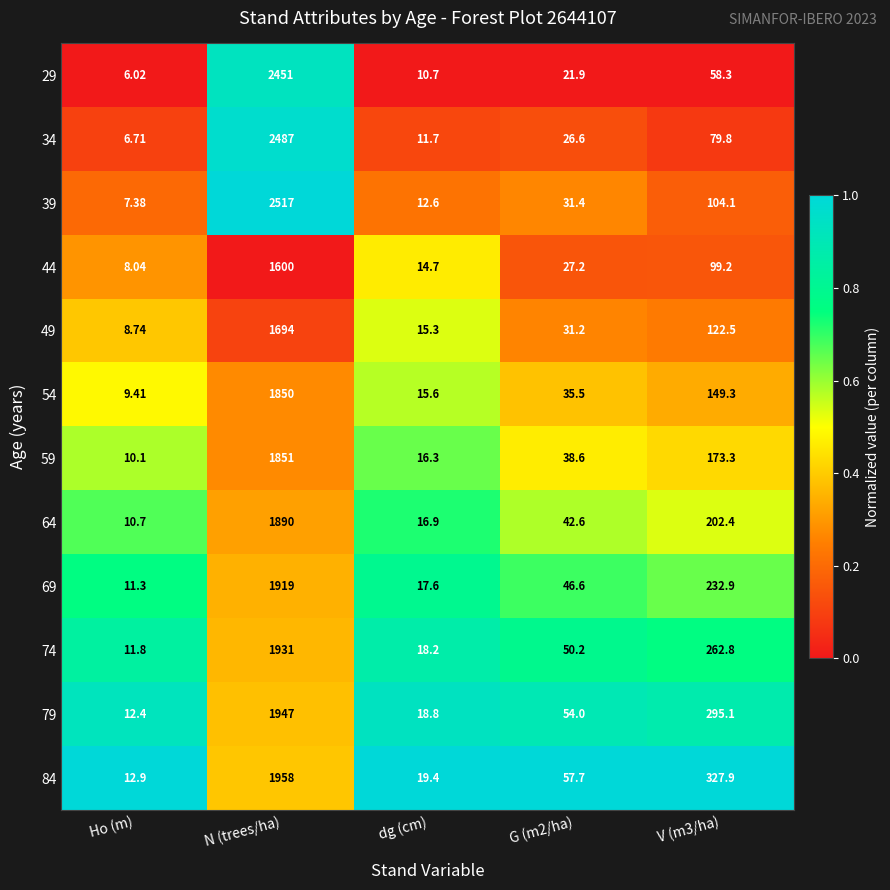

At which category is the sum across all series the highest?

N (trees/ha)